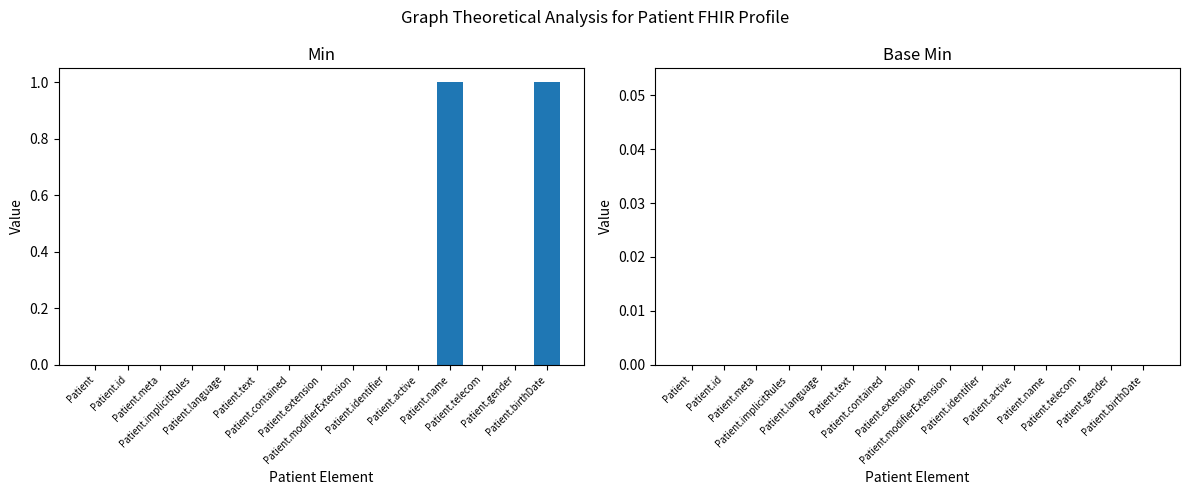

How many series are shown in this chart?

1